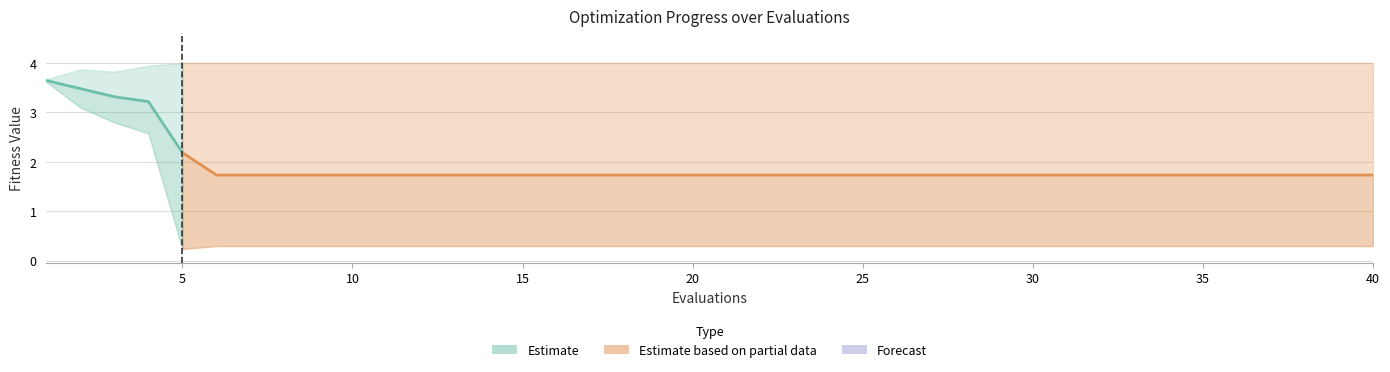

True or false: best and worst cross at least once.

False